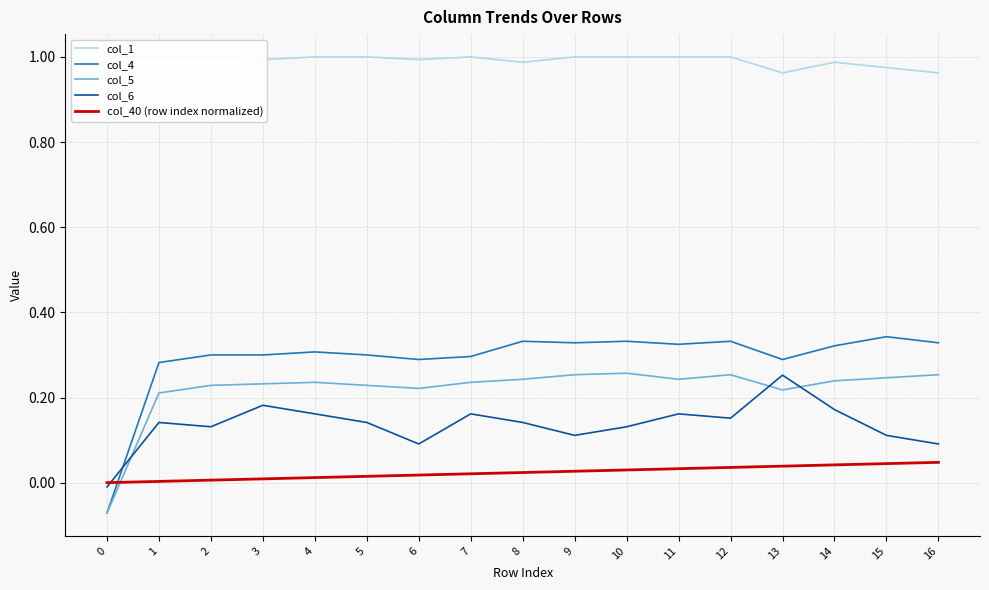

How many interior local valleys does the col_1 series have?

4